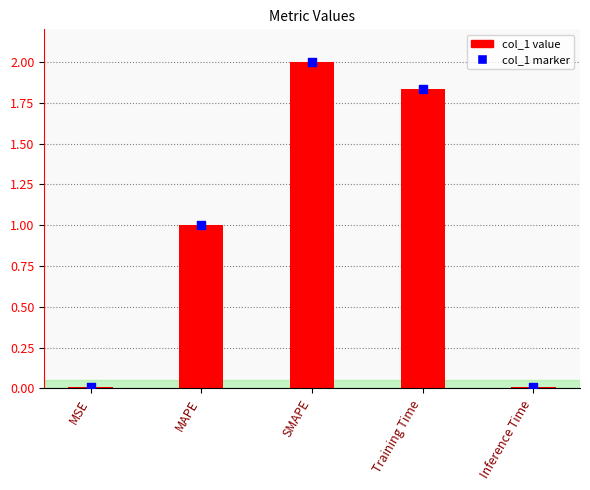

Between SMAPE and MSE, which is larger?

SMAPE